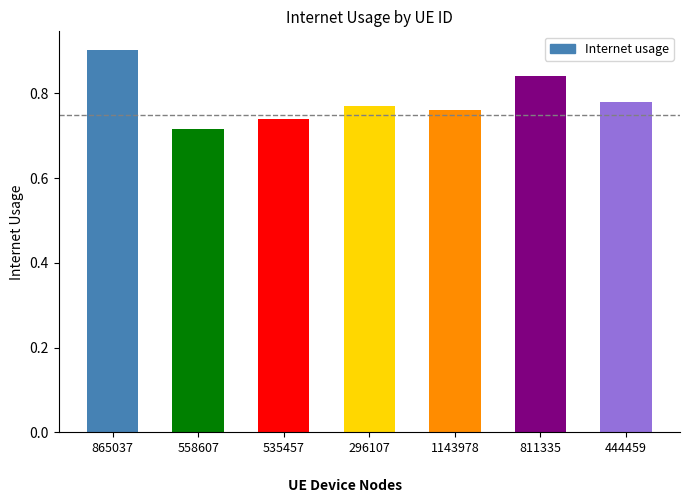

What position from the right is 865037?

7